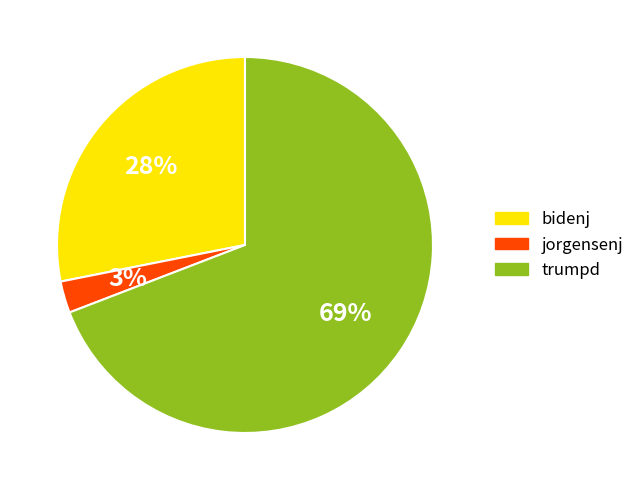

What is the largest slice in the pie chart?

trumpd